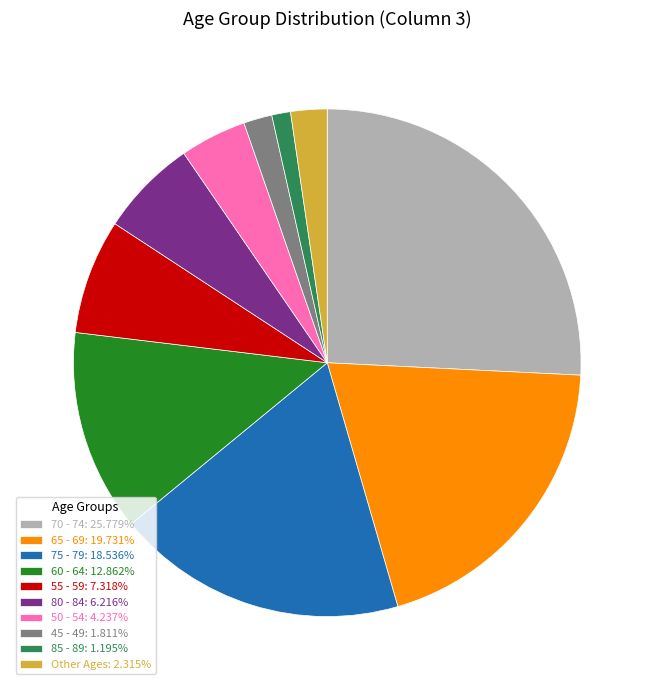

How many segments does this pie chart have?

10